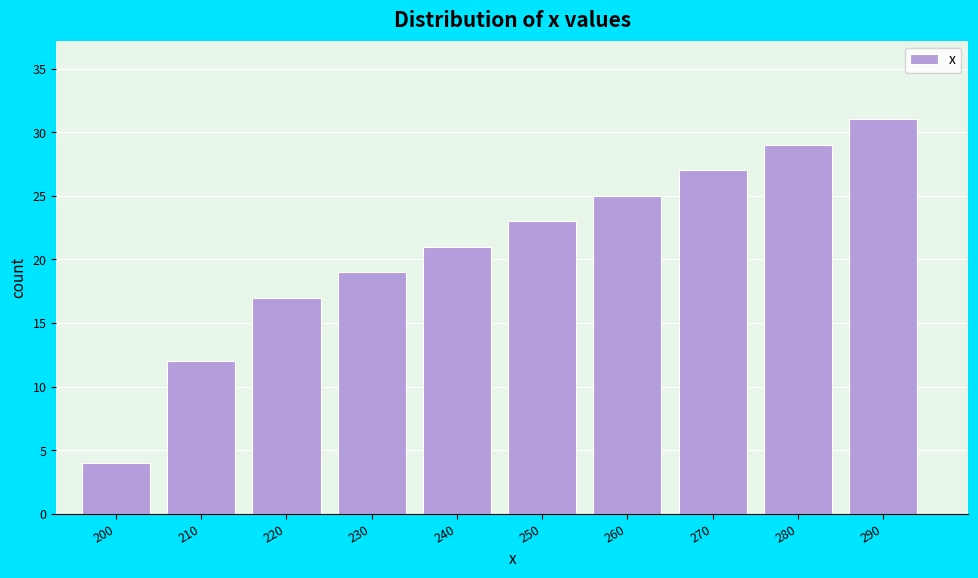

Reading left to right, list all the values displayed in this chart.

200=4	210=12	220=17	230=19	240=21	250=23	260=25	270=27	280=29	290=31